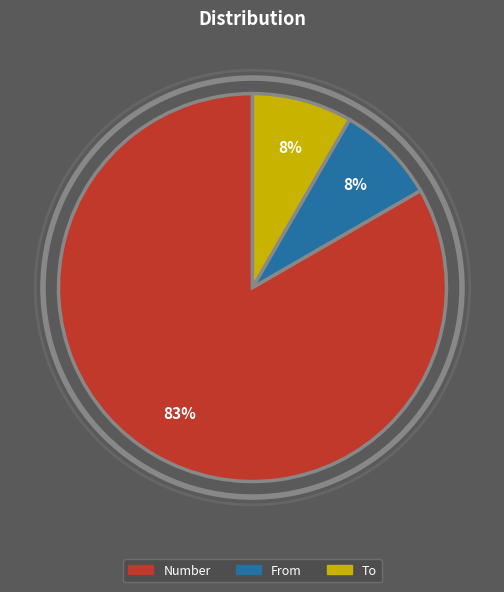

Is the sum of To and From greater than half?

No